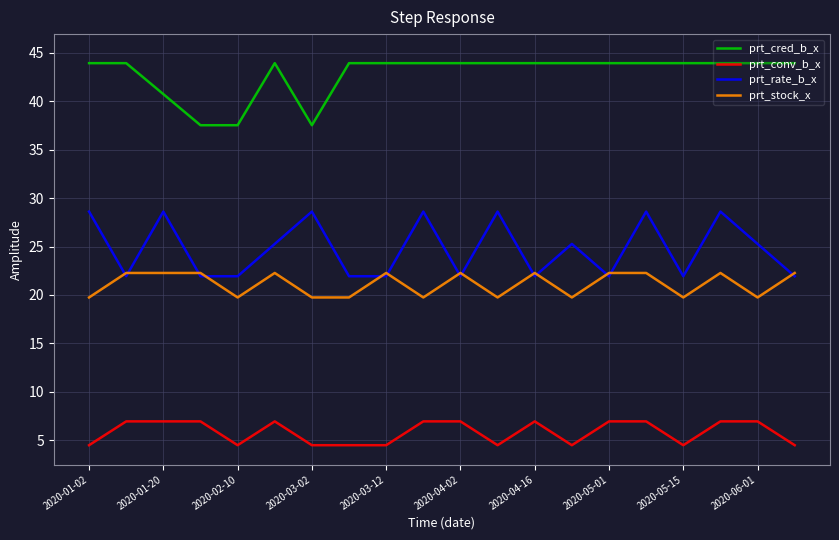

Which series has the widest spread of values?

prt_rate_b_x